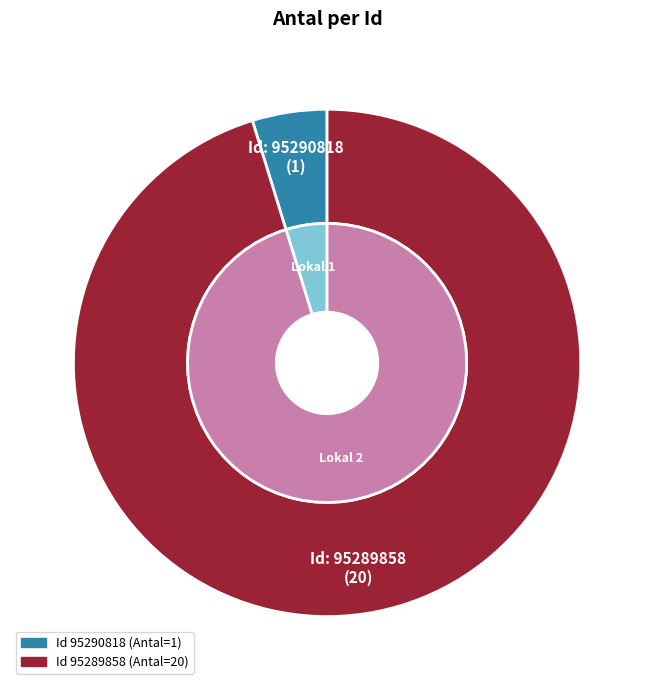

What is the largest slice in the pie chart?

95289858